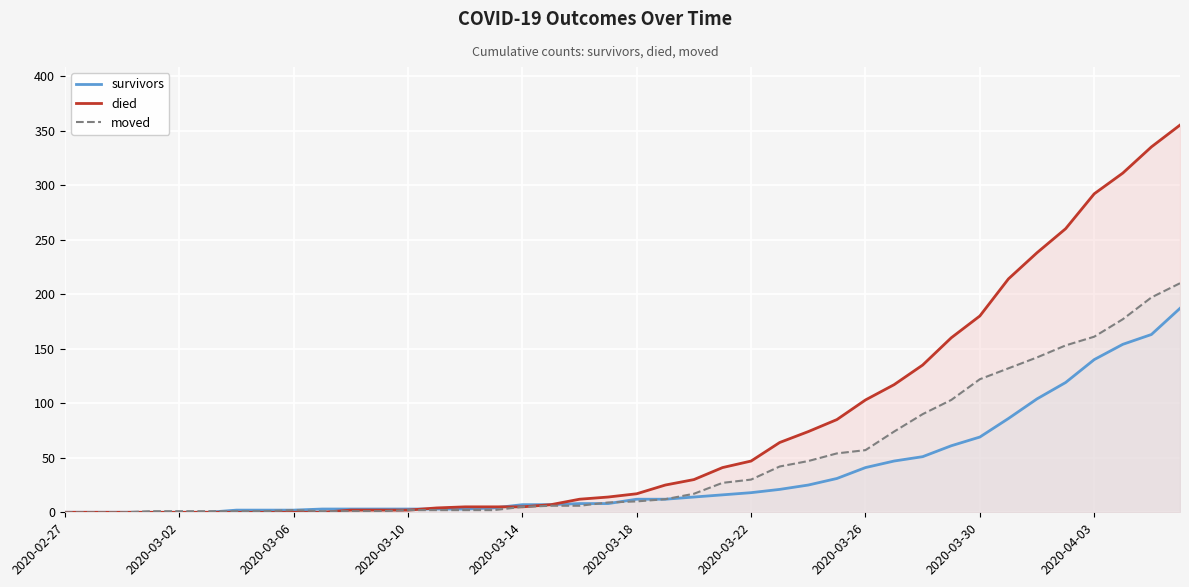

How many lines are shown in the chart?

3